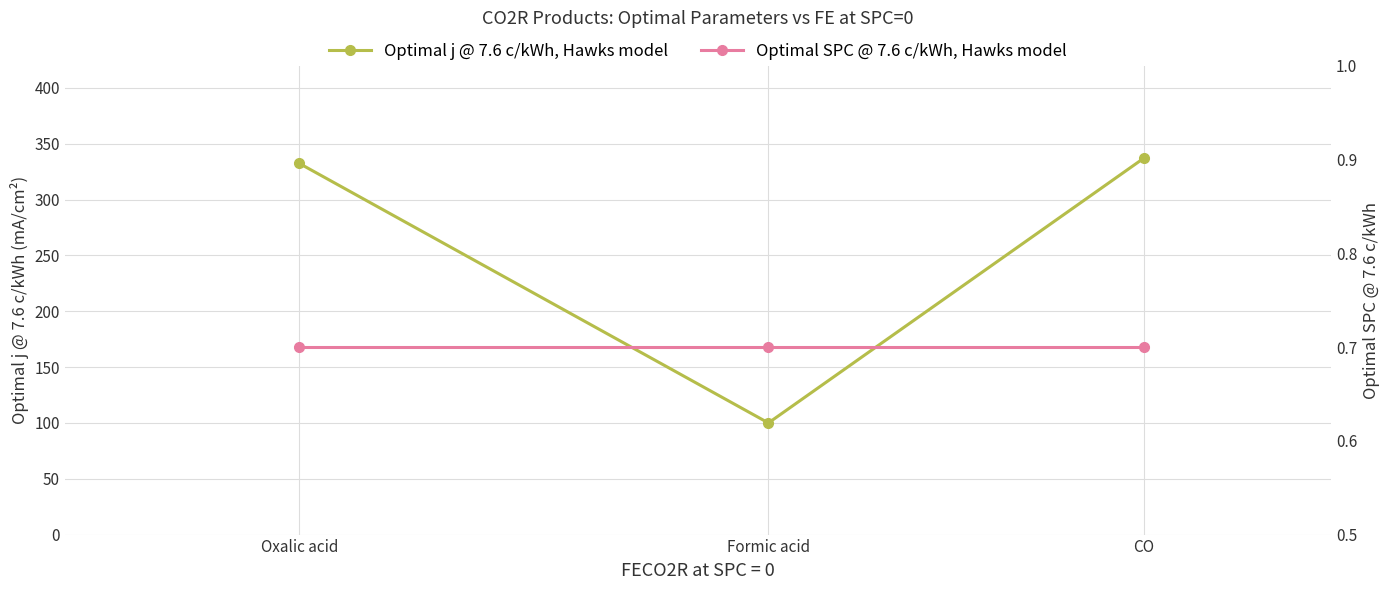

List the series in order of their overall mean, lowest first.

Optimal SPC @ 7.6 c/kWh, Hawks model, Optimal j @ 7.6 c/kWh, Hawks model